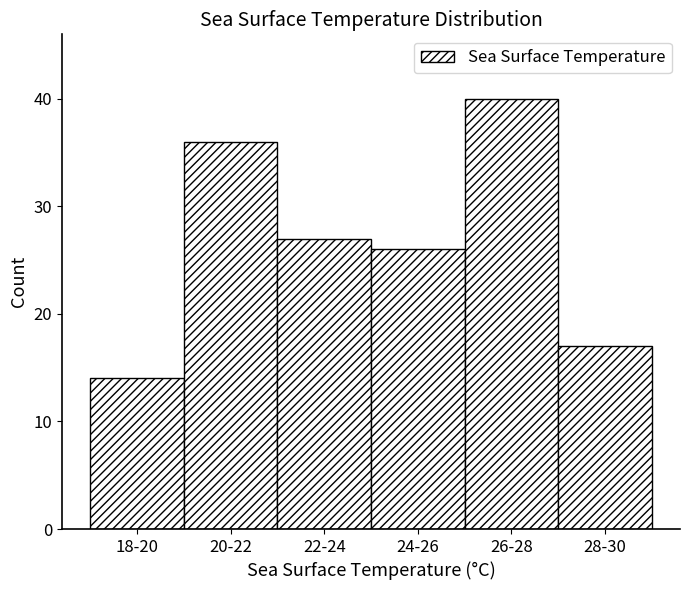

Reading right to left, what are all the values shown in this chart?

17	40	26	27	36	14